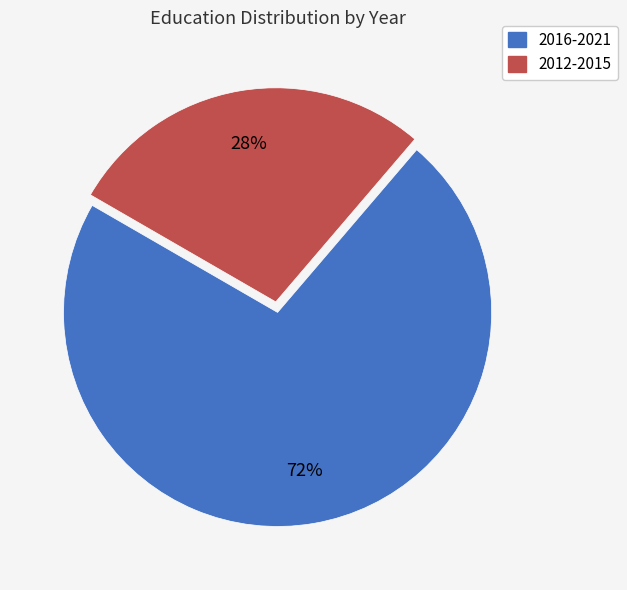

To the nearest percent, what is the difference between the largest and smallest slice percentages?

44%